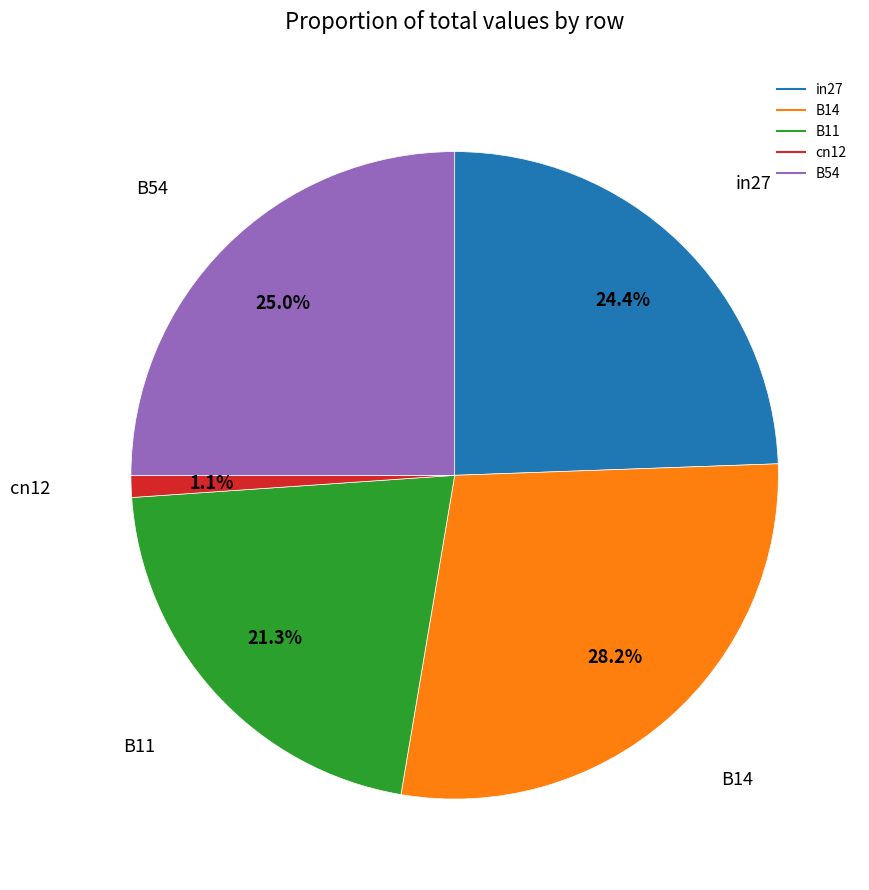

What portion of the pie excludes B14?

71.8%